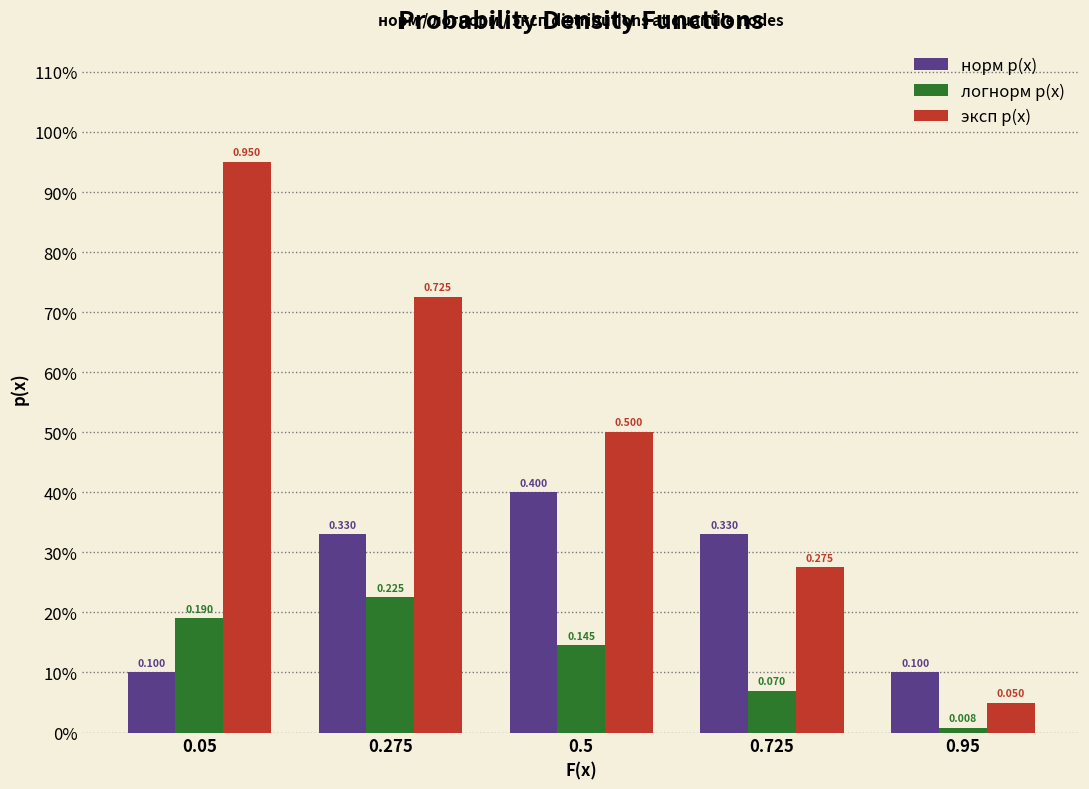

Reading right to left, transcribe all the data shown in this chart.

норм p(x): 0.1	0.3	0.4	0.3	0.1
логнорм p(x): 0.0	0.1	0.1	0.2	0.2
эксп p(x): 0.1	0.3	0.5	0.7	0.9